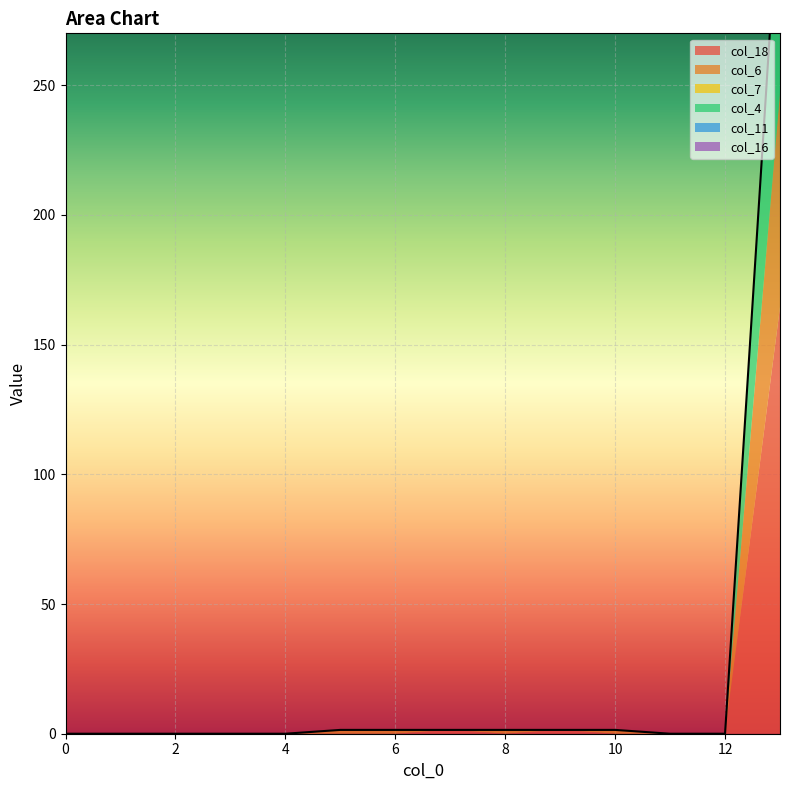

Rank the series at 8.0 from lowest to highest value.

col_18, col_7, col_4, col_11, col_16, col_6